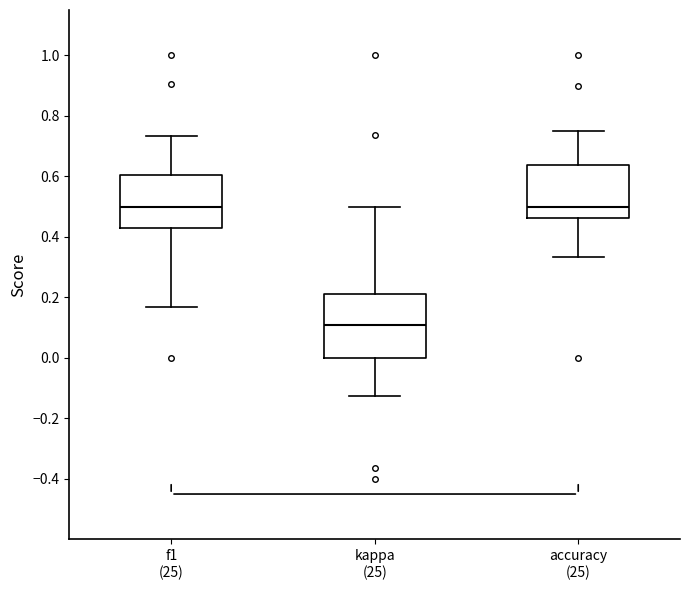

Reading left to right, transcribe this box plot: for each box, give where its median line is, the range the box spans, and where its two whiskers end, as read against the y-axis. The values are not printed on the chart, so give them approximately, as read against the axis.

f1 (25): median 0.50, box 0.42 to 0.60, whiskers 0.16 to 0.74
kappa (25): median 0.10, box 0.00 to 0.22, whiskers -0.12 to 0.50
accuracy (25): median 0.50, box 0.46 to 0.64, whiskers 0.34 to 0.76